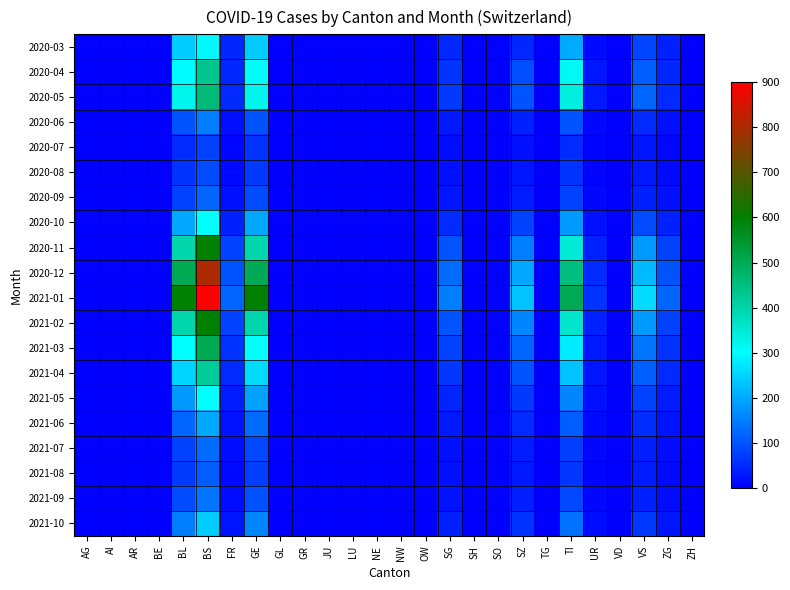

At how many categories does at least one series exceed 68?

9